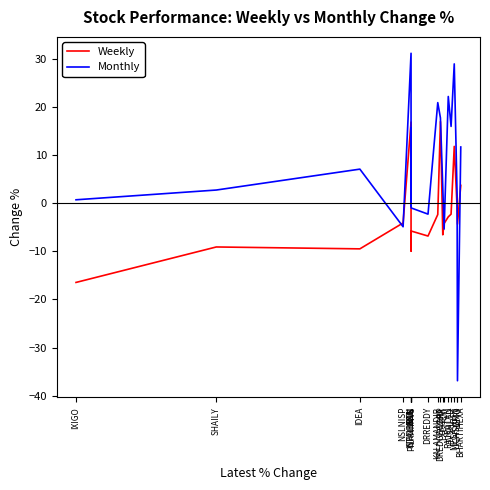

True or false: Monthly and Weekly cross at least once.

True